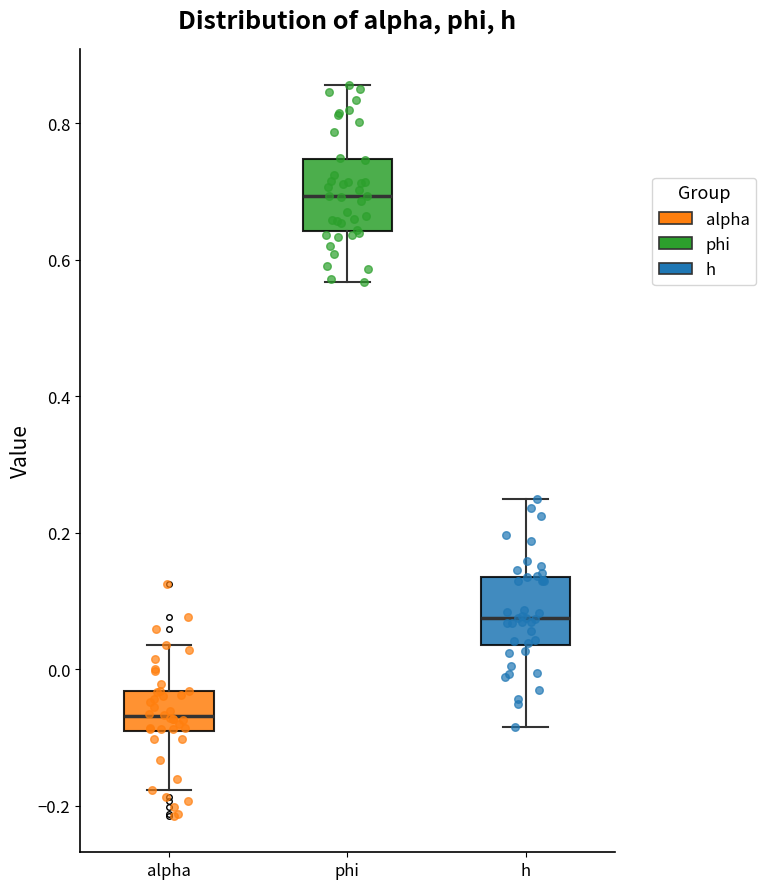

Reading left to right, read every box against the y-axis: the position of its median line, the range the box covers, and the ends of its whiskers. The values are not printed on the chart, so give them approximately, as read against the axis.

alpha: median -0.06, box -0.10 to -0.04, whiskers -0.18 to 0.04
phi: median 0.70, box 0.64 to 0.74, whiskers 0.56 to 0.86
h: median 0.08, box 0.04 to 0.14, whiskers -0.08 to 0.24